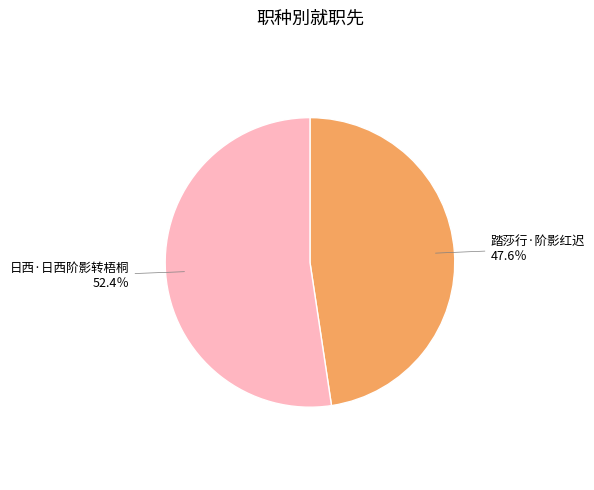

Is there any slice that represents more than half of the pie?

Yes